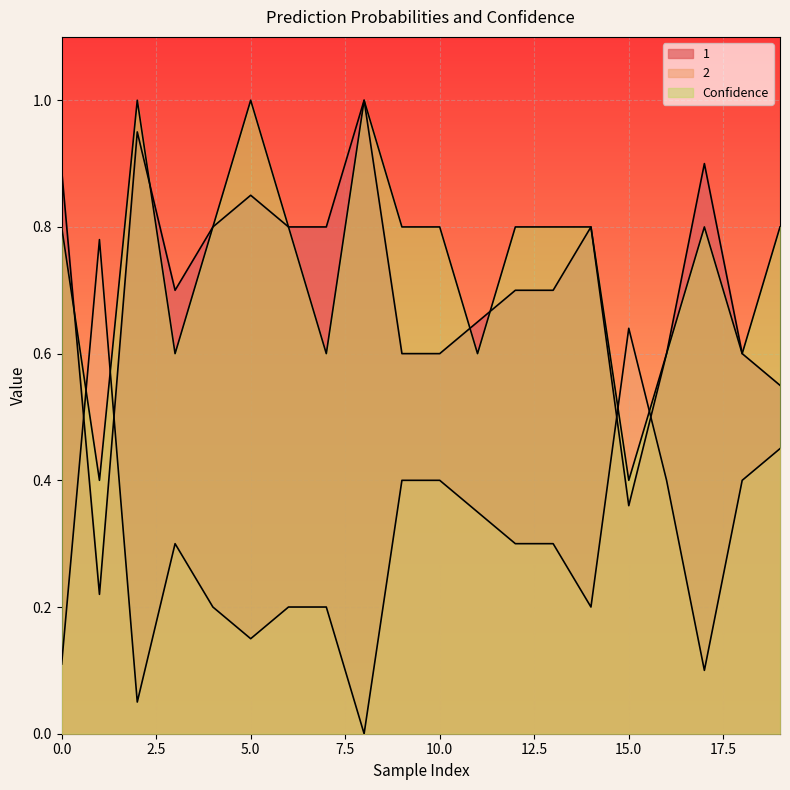

What is the value of the 2 point at the 16th from the left?

0.6